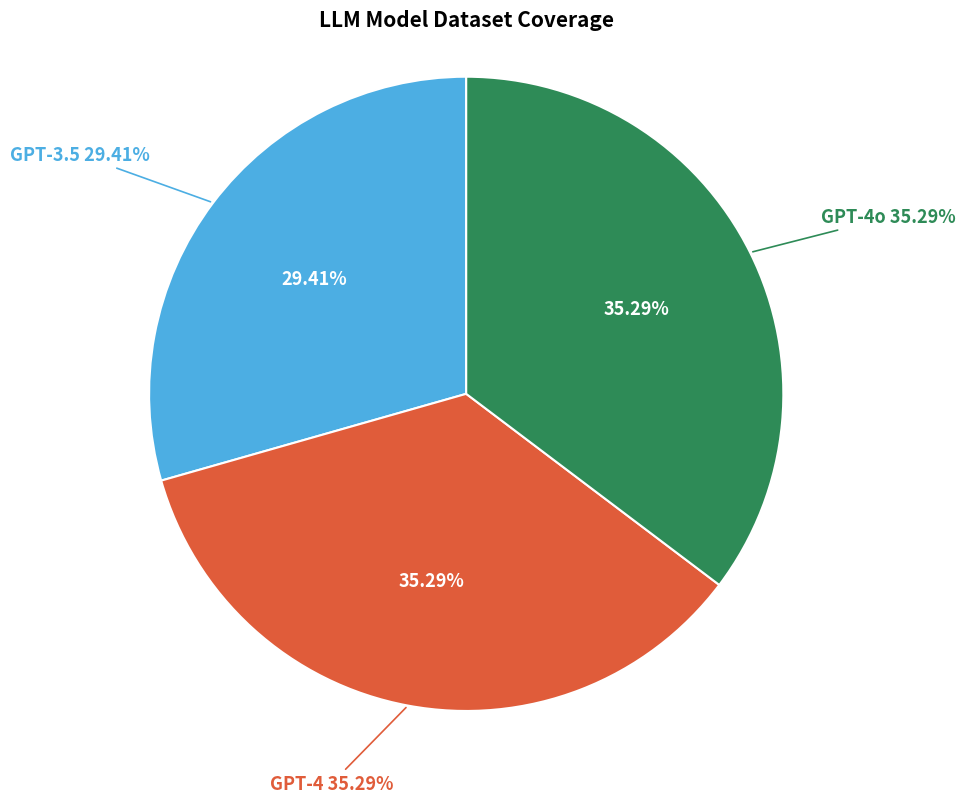

Between GPT-4o and GPT-4, which is larger?

GPT-4o